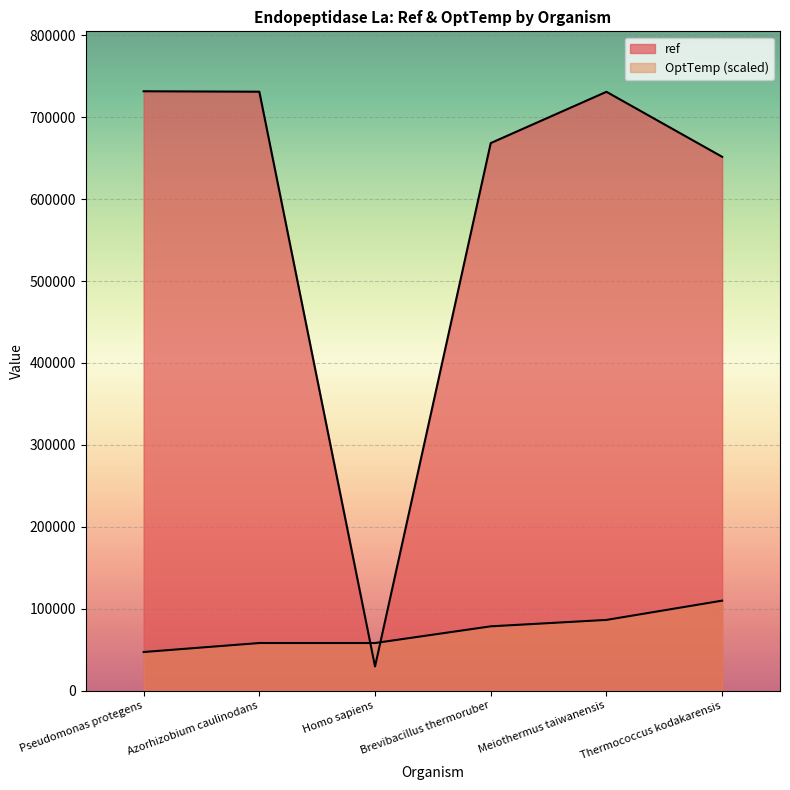

Is the value of OptTemp at Thermococcus kodakarensis greater than the value of ref at Brevibacillus thermoruber?

No